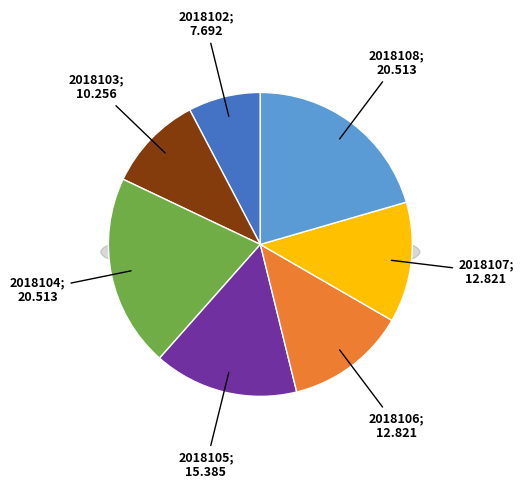

What is the total percentage of 2018107 and 2018108?

33.3%